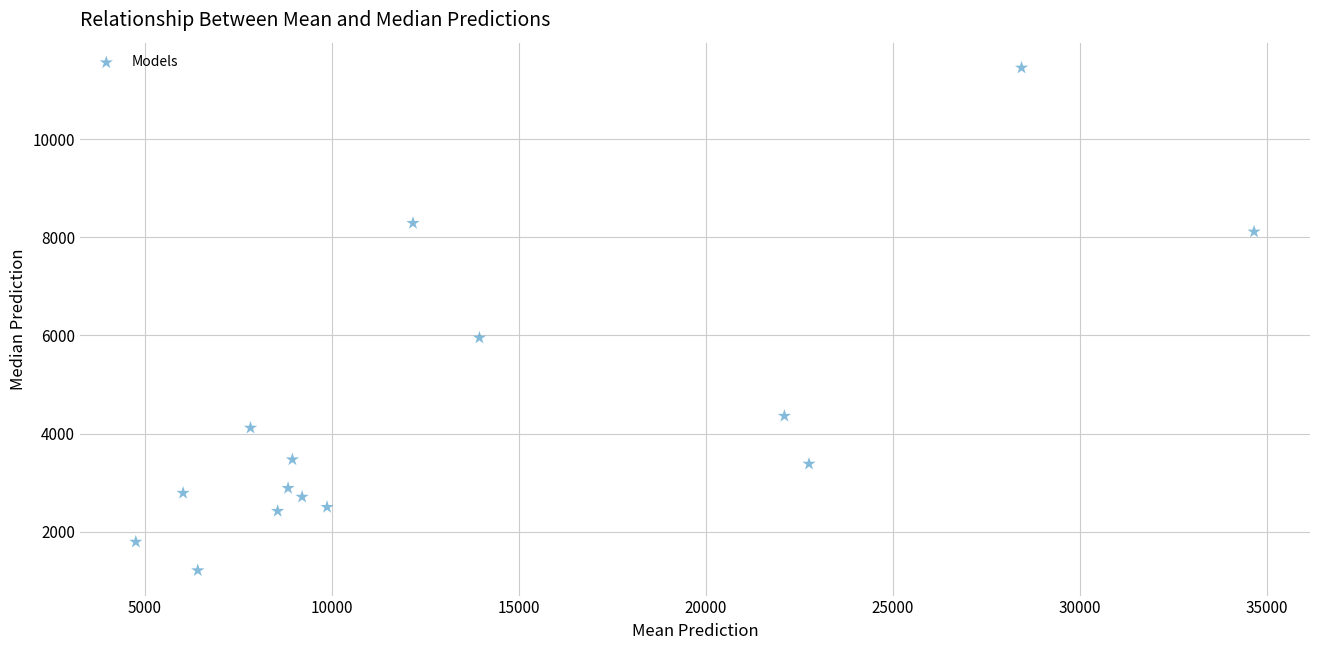

What Y value in the scatter plot is closest to 6333?

5953.0